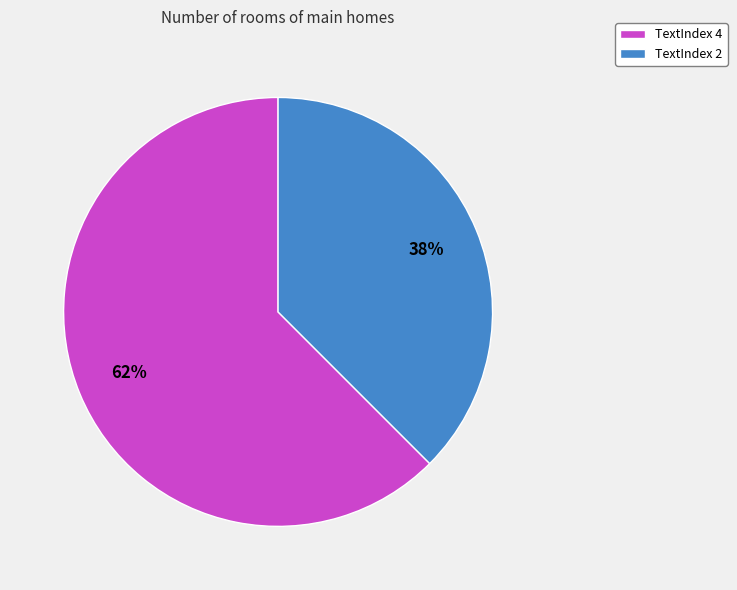

To the nearest percent, what is the combined percentage of TextIndex 4 and TextIndex 2?

100%